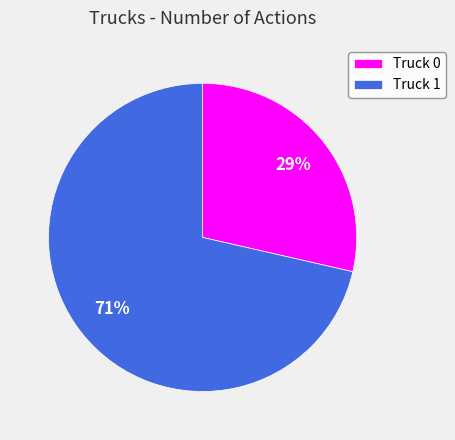

What is the largest slice in the pie chart?

Truck 1